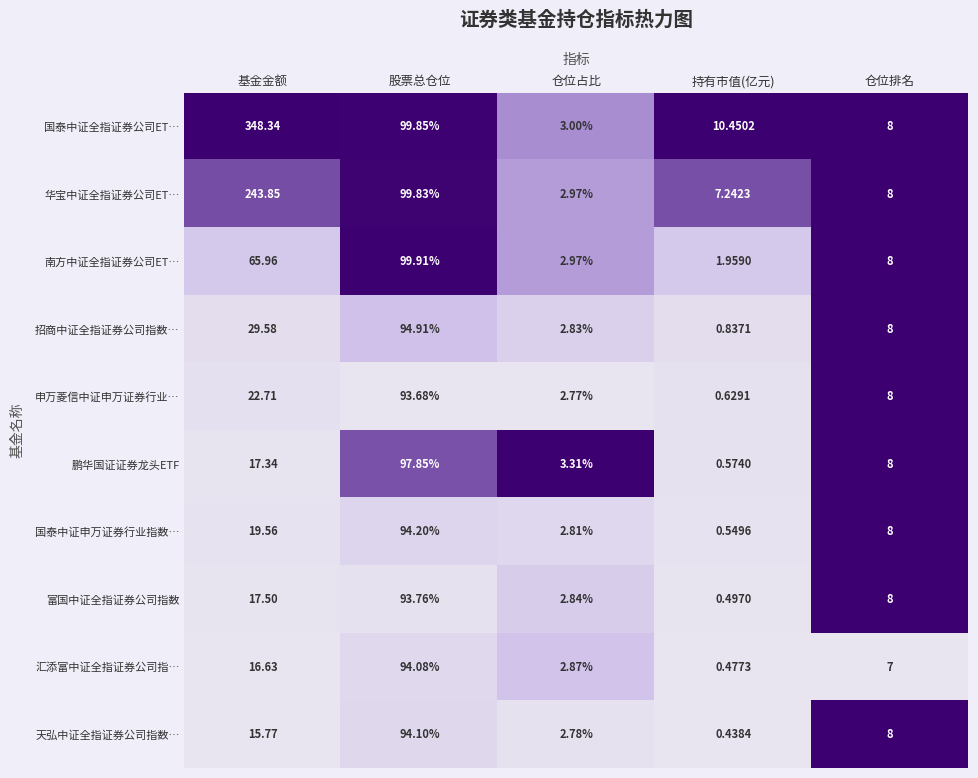

What is the maximum value shown in the chart?

348.3